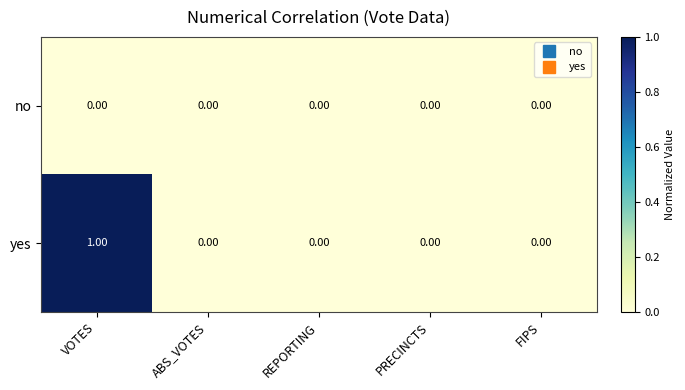

Rank the series by their average value, from highest to lowest.

yes, no